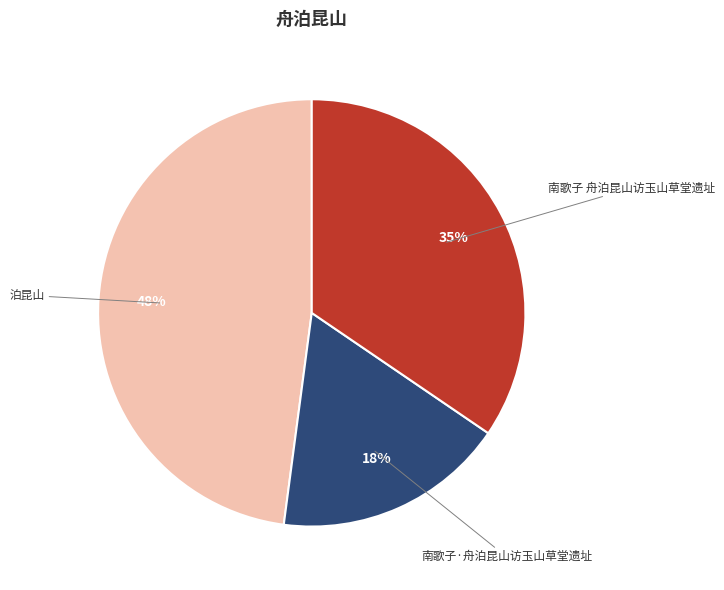

To the nearest percent, what is the difference between the 南歌子 舟泊昆山访玉山草堂遗址 and 南歌子·舟泊昆山访玉山草堂遗址 slice percentages?

17%